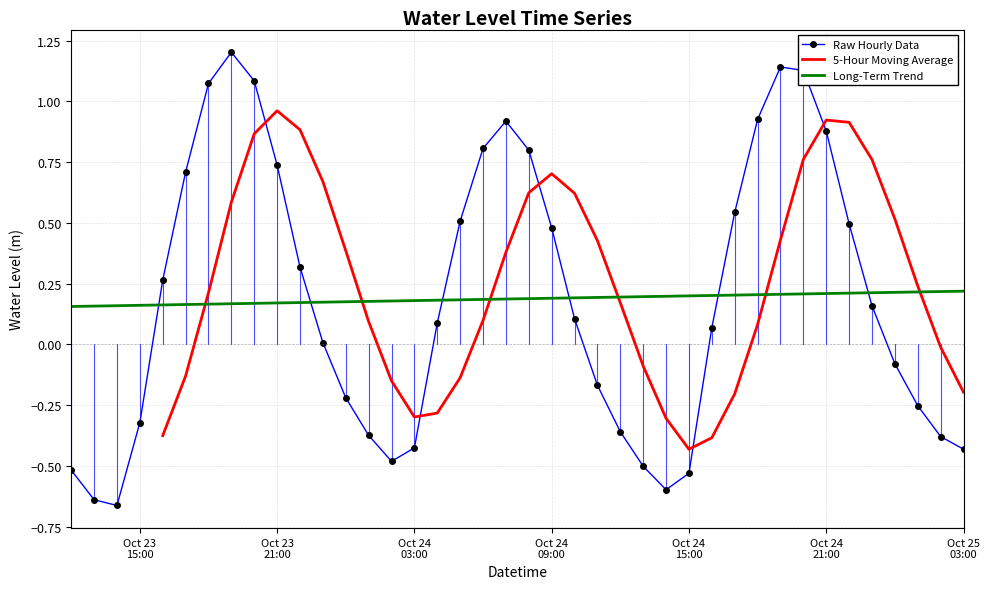

Which label corresponds to the largest value in the chart?

2025-10-23 19:00:00